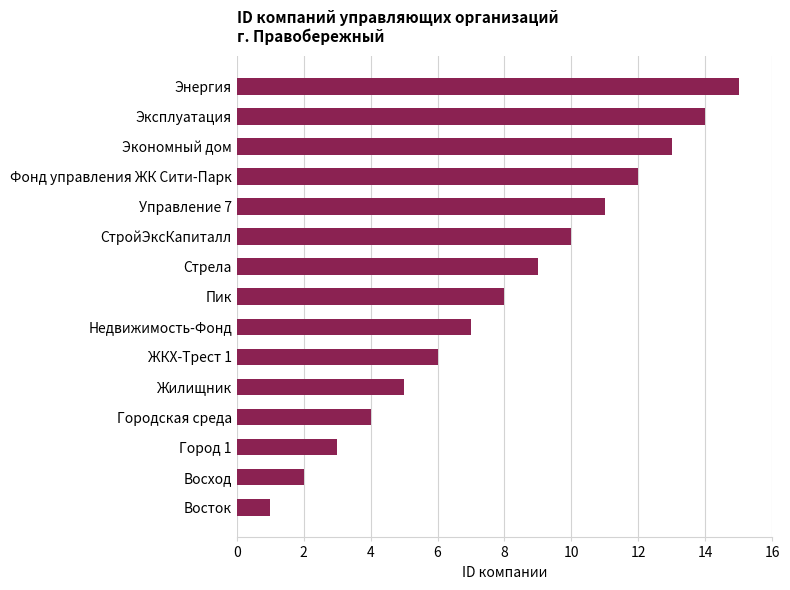

What is the difference between the maximum and second lowest values?

13